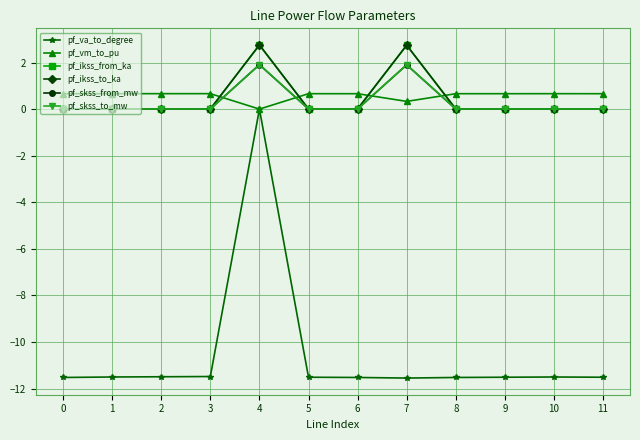

Is this an area chart (filled region under the line)?

No